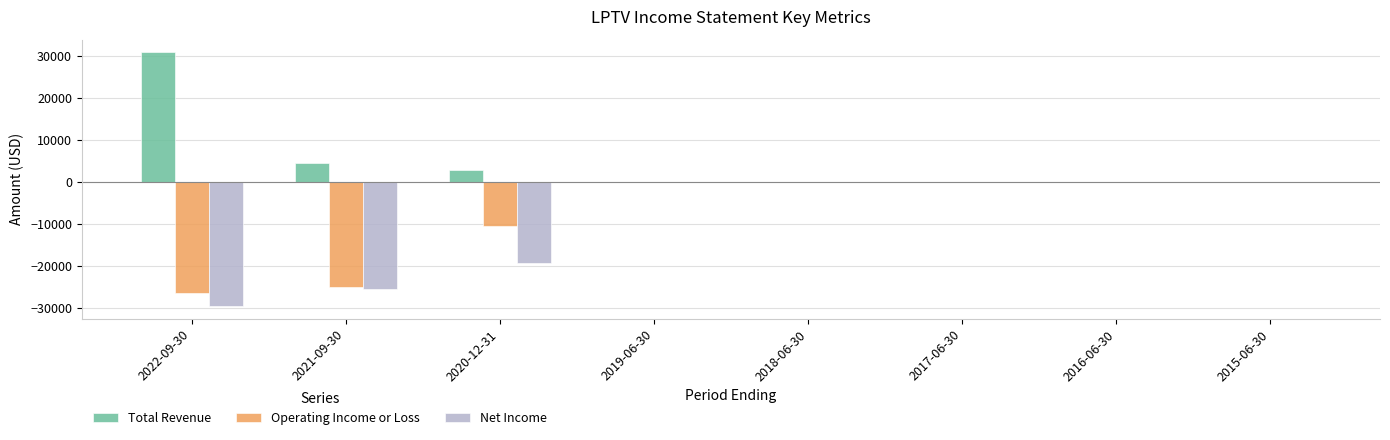

The value of Operating Income or Loss at 2022-09-30 is -26400. True or false?

True